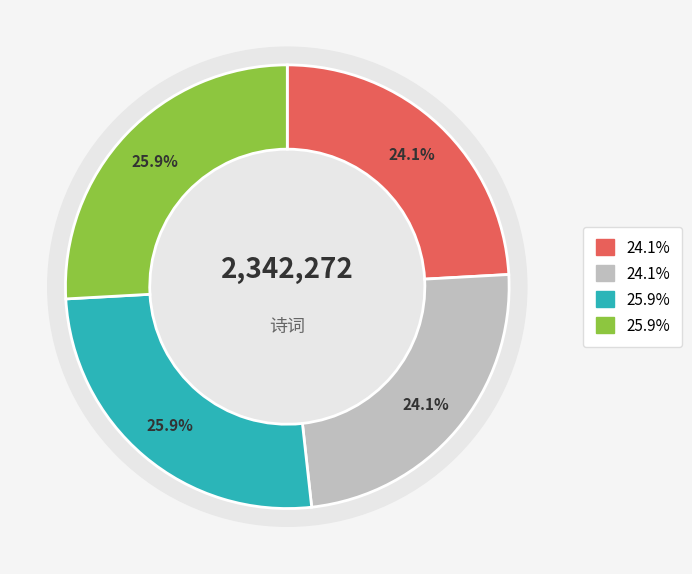

To the nearest percent, what is the average slice percentage?

25%